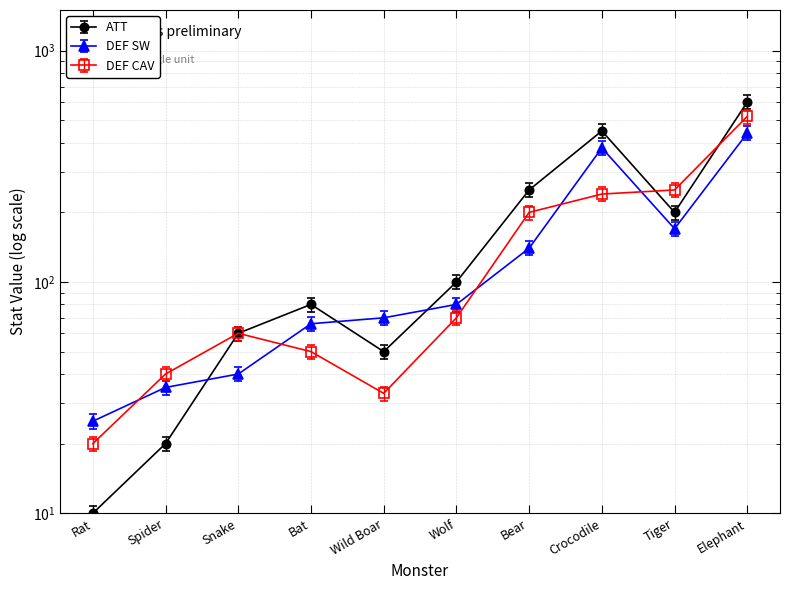

Where is the first local minimum for DEF CAV?

Wild Boar